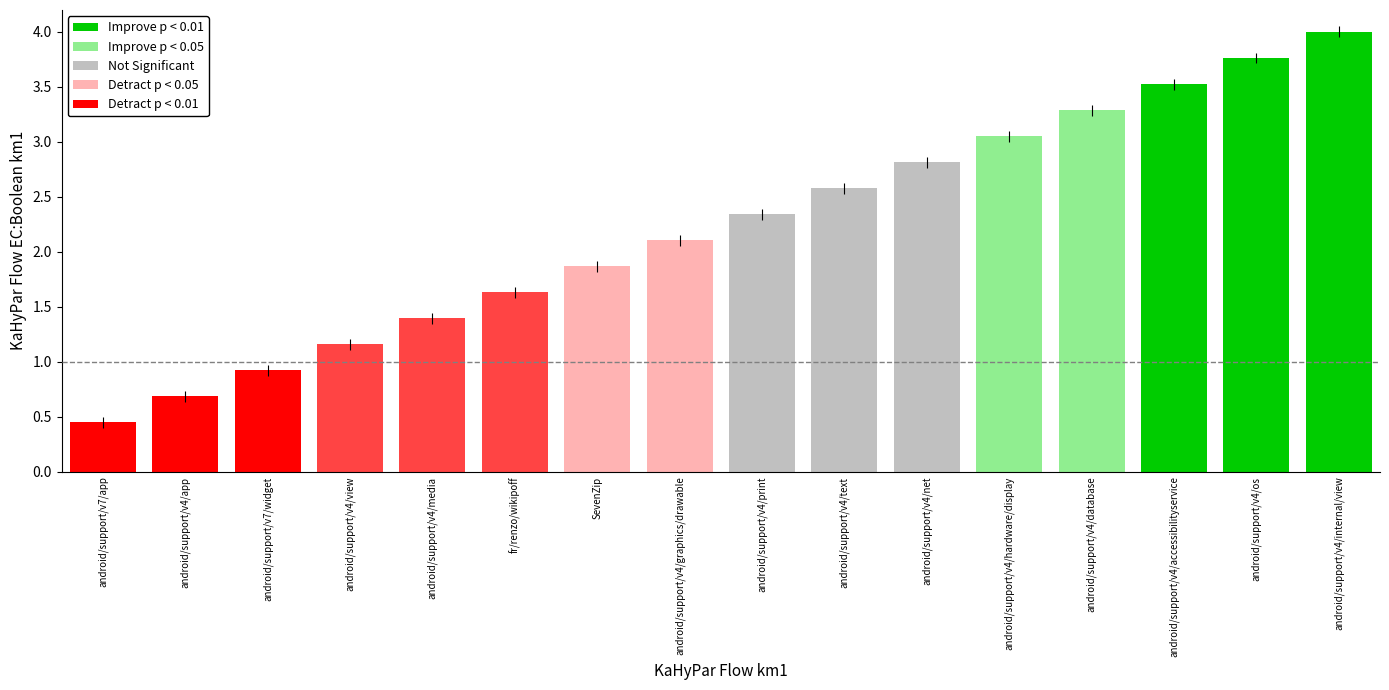

Read the value at android/support/v4/text.

2.6